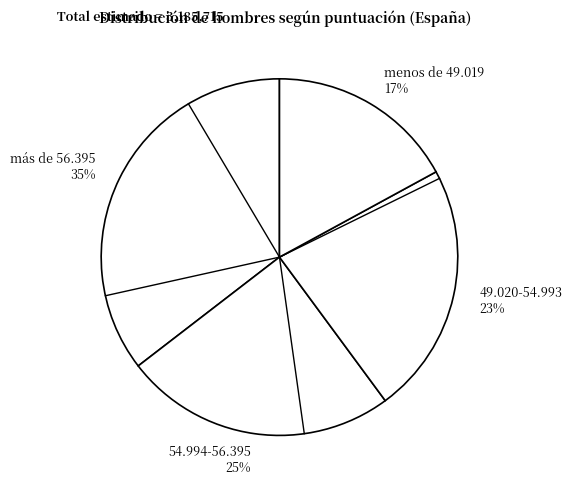

What percentage is the 54.994-56.395 slice, to the nearest percent?

25%